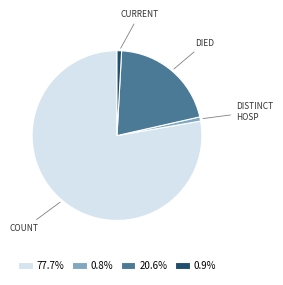

Approximately how many times larger is the value at 0.9% compared to 0.8%?

1.1